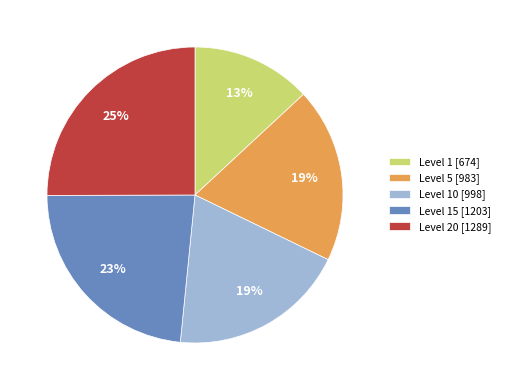

Does any single category account for the majority?

No